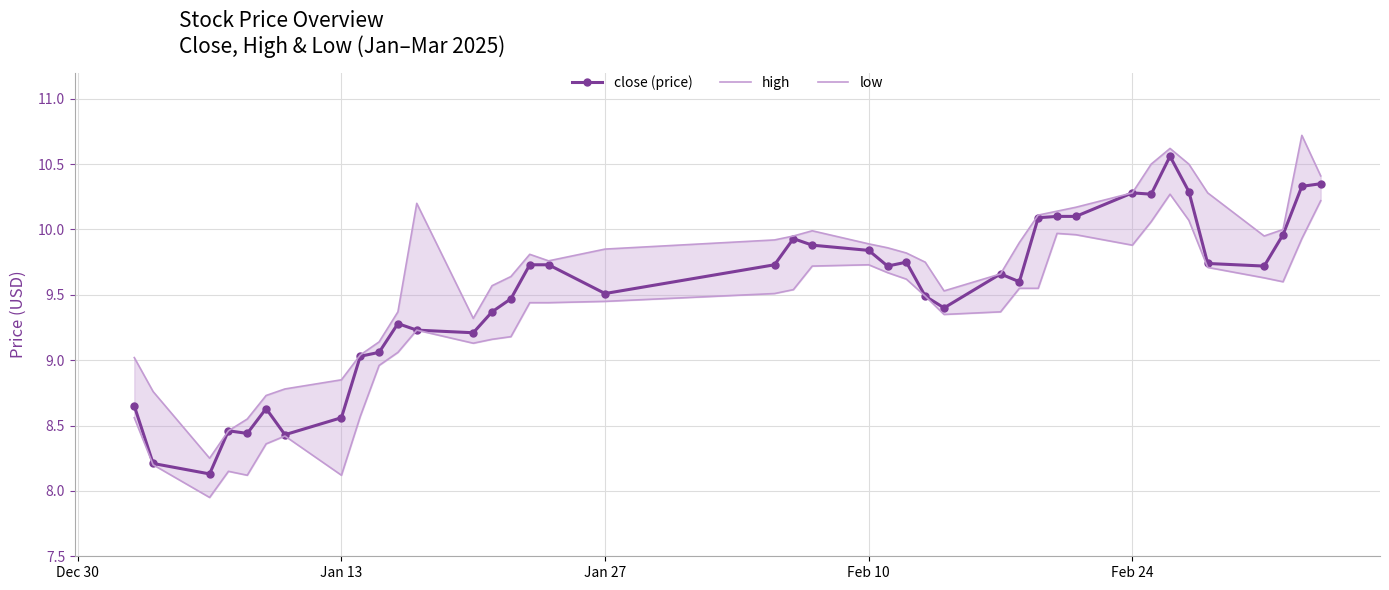

True or false: close (price) has a value of 6.7 at Feb 10.

False